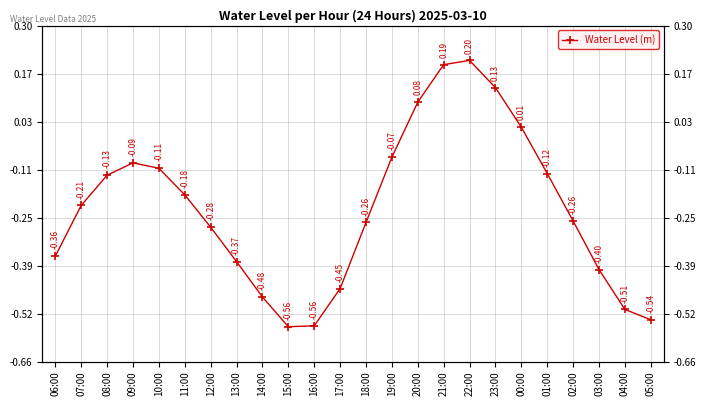

What is the difference between the maximum and minimum values?

0.8